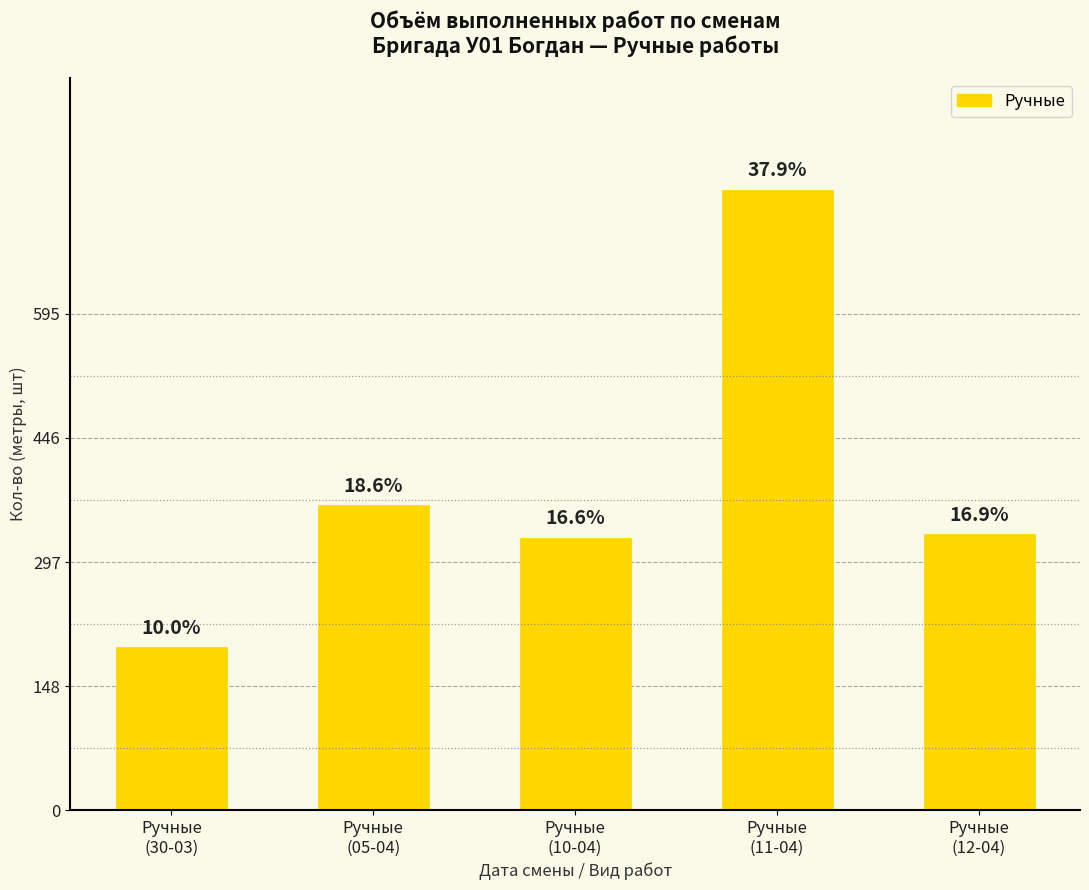

How many bars are there in total?

5